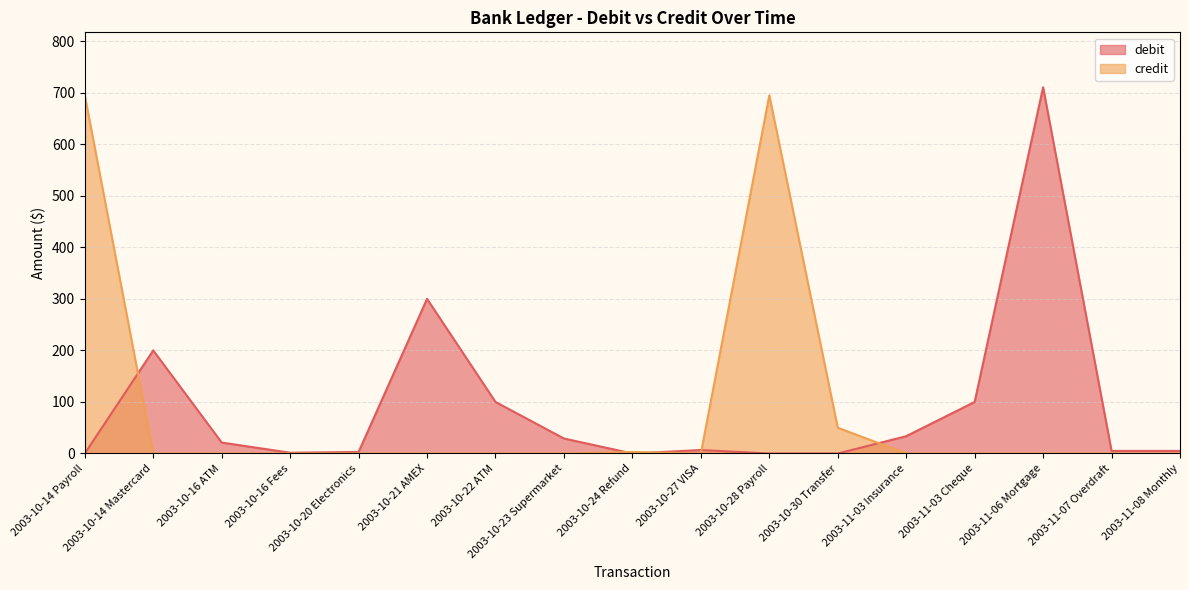

Which category has the lowest value across all series?

2003-10-14 Payroll